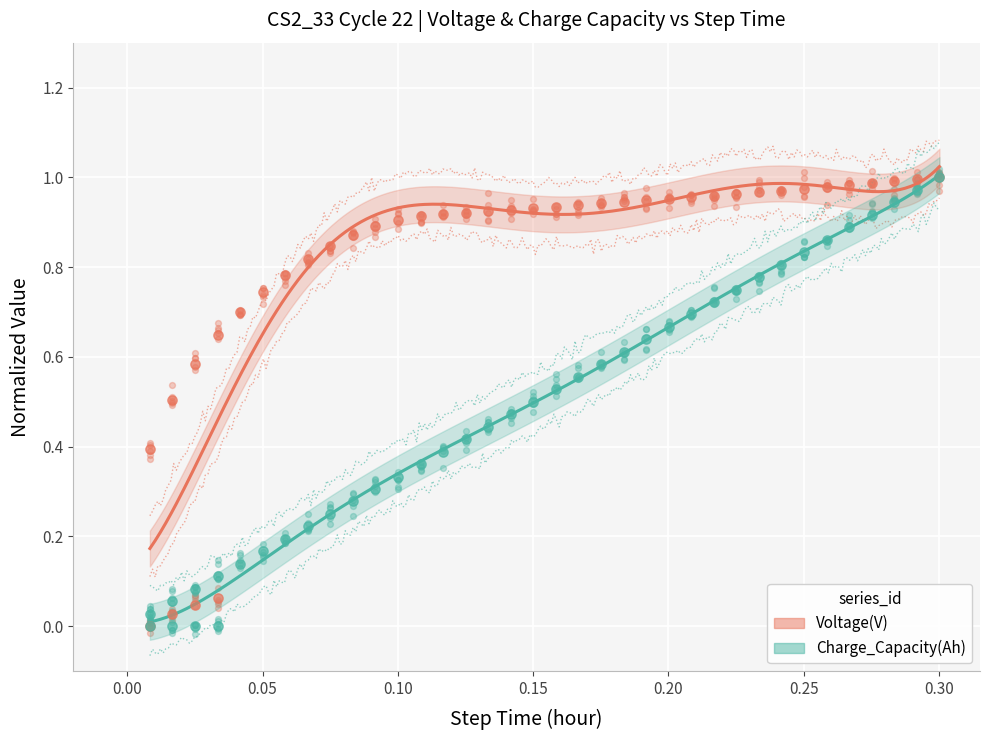

Which series has the largest total across all categories?

Voltage(V)